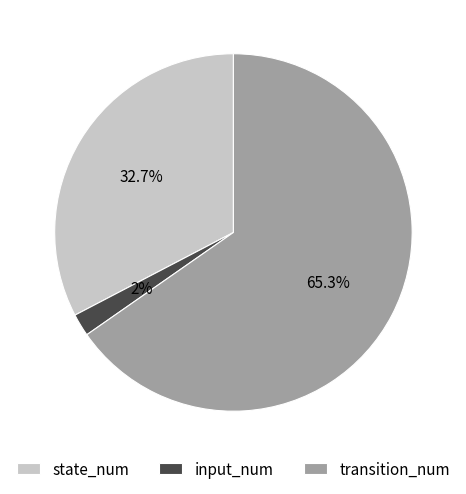

Is it true that input_num is 2% of the pie?

True